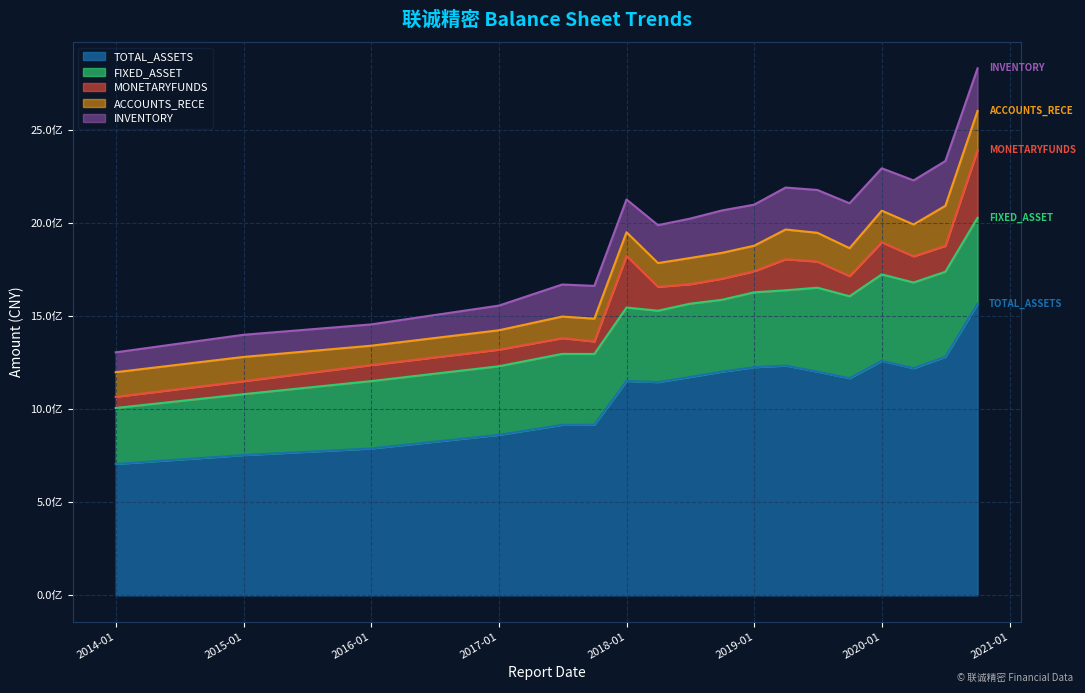

What is the value of the TOTAL_ASSETS point at the 16th from the left?

1218831686.0